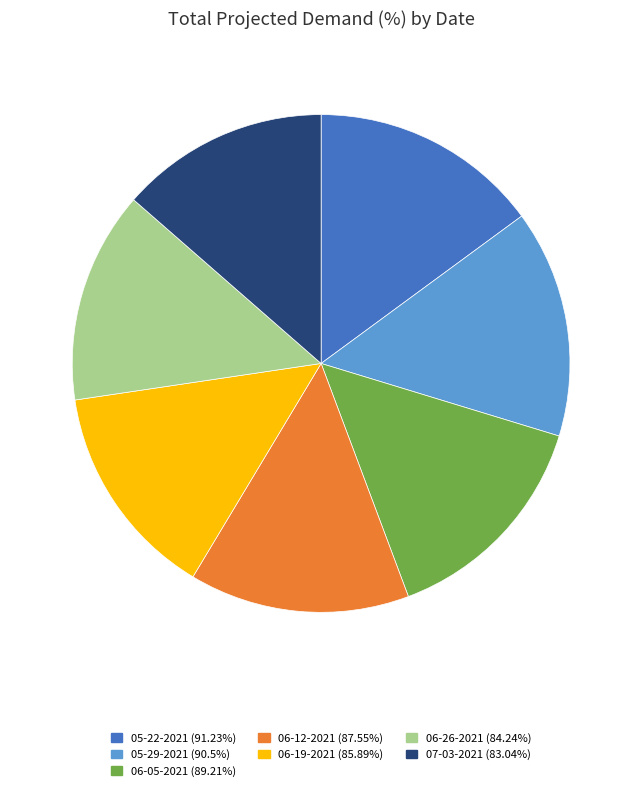

Combined, do 06-19-2021 and 06-05-2021 account for over 50%?

No